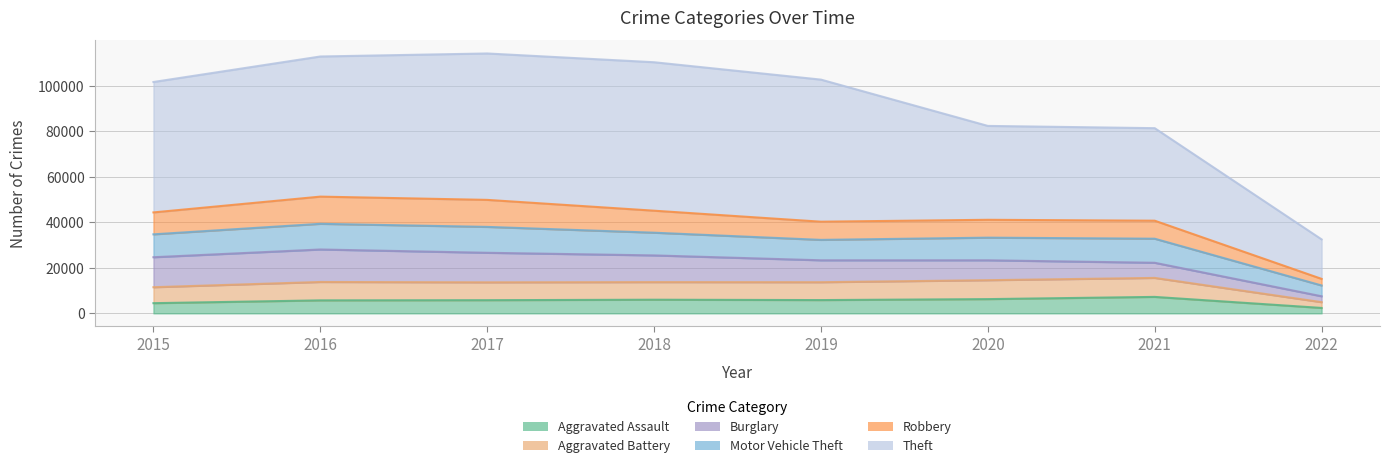

What is the spread (max minus min) of values at 2015?

97255